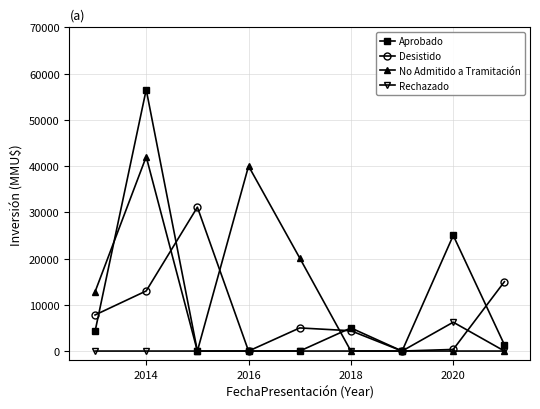

What is the greatest value displayed?

56535